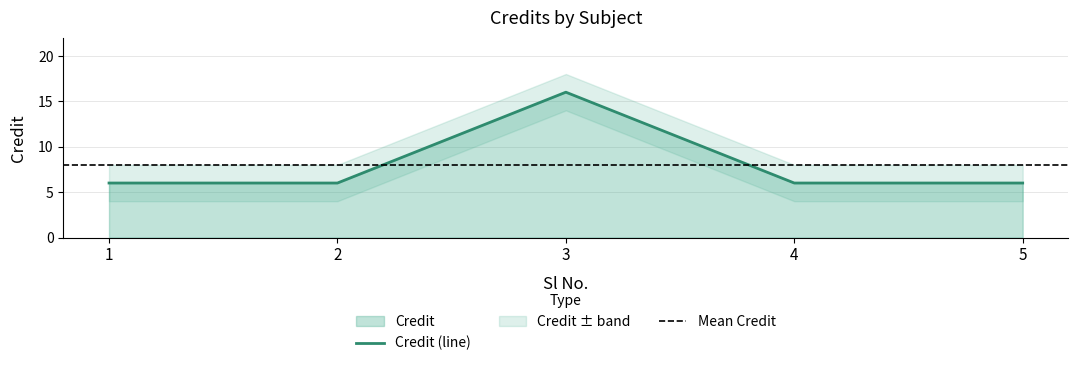

Reading left to right, what are all the values shown in this chart?

1=6	2=6	3=16	4=6	5=6